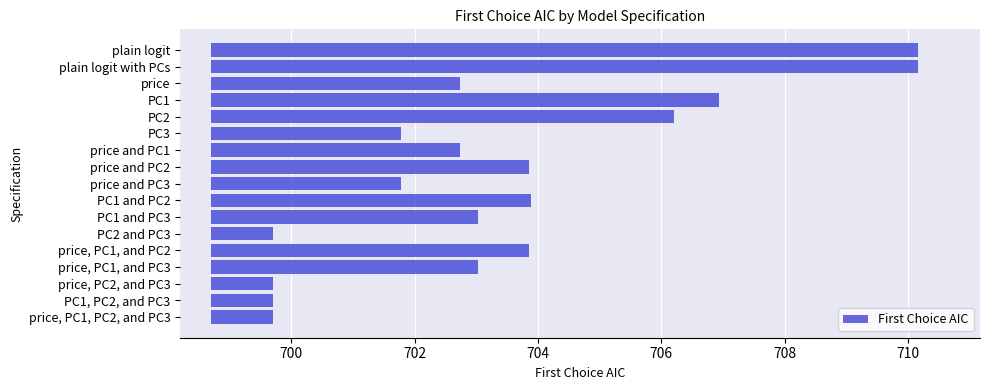

Where is the data nearest to the value 6?

PC1 and PC2